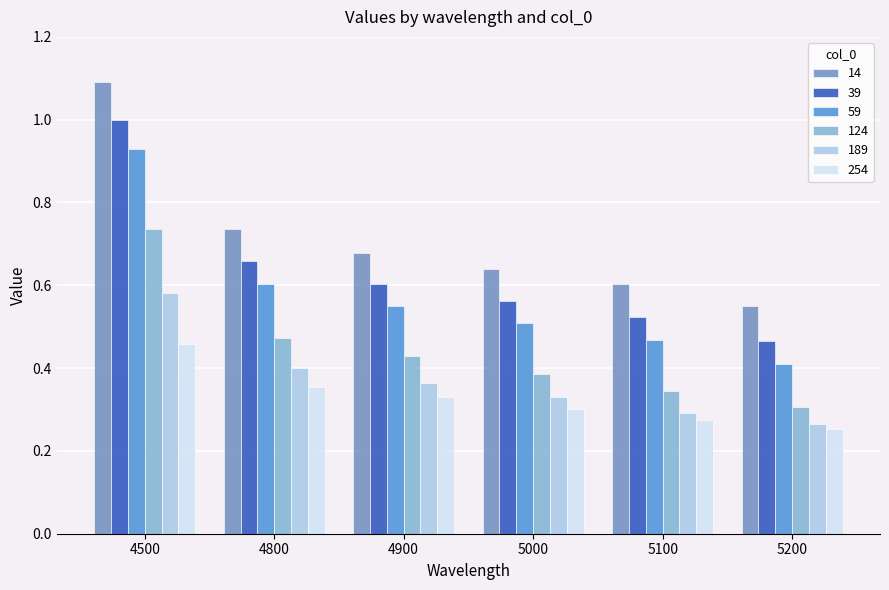

At 4500, list the series in order from largest to smallest.

14, 39, 59, 124, 189, 254